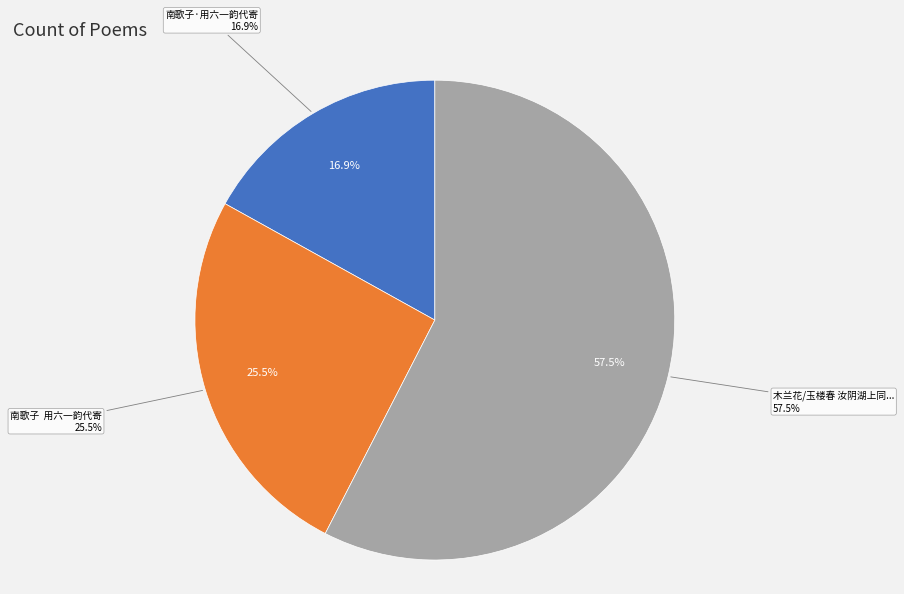

What percentage is NOT represented by 木兰花/玉楼春 汝阴湖上同东坡用六一韵?

42.5%